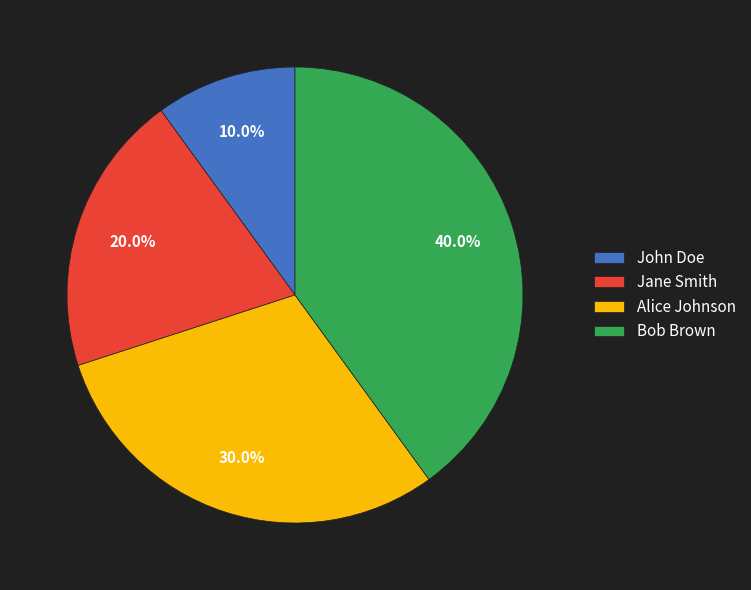

What is the ratio of the value at Bob Brown to the value at John Doe?

4.0